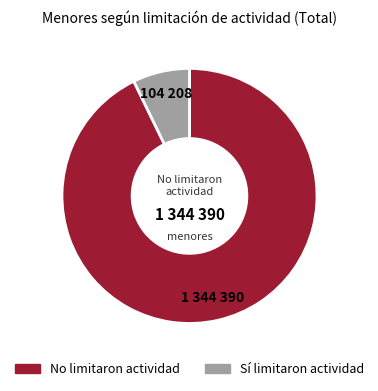

Is there any slice that represents more than half of the pie?

Yes